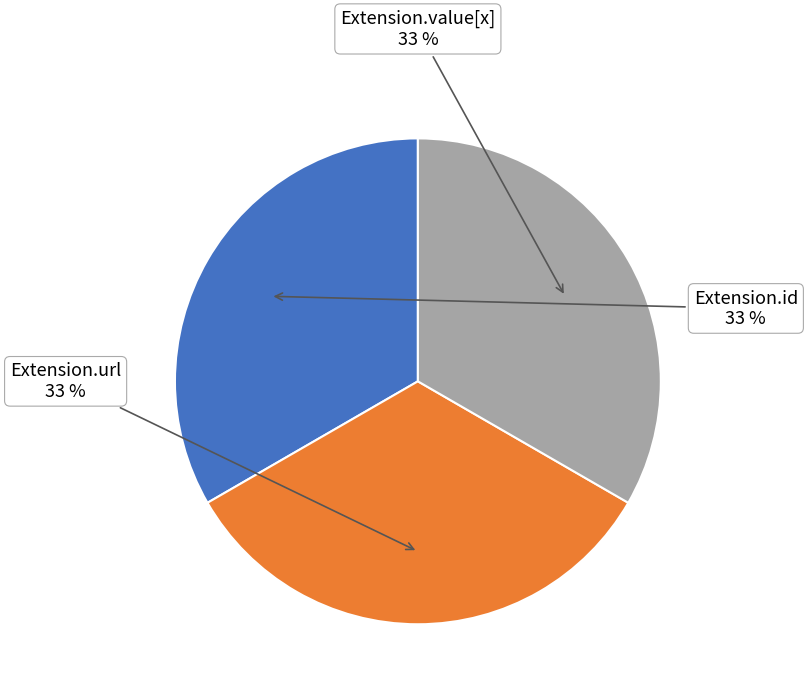

To the nearest percent, what is the average slice percentage?

33%